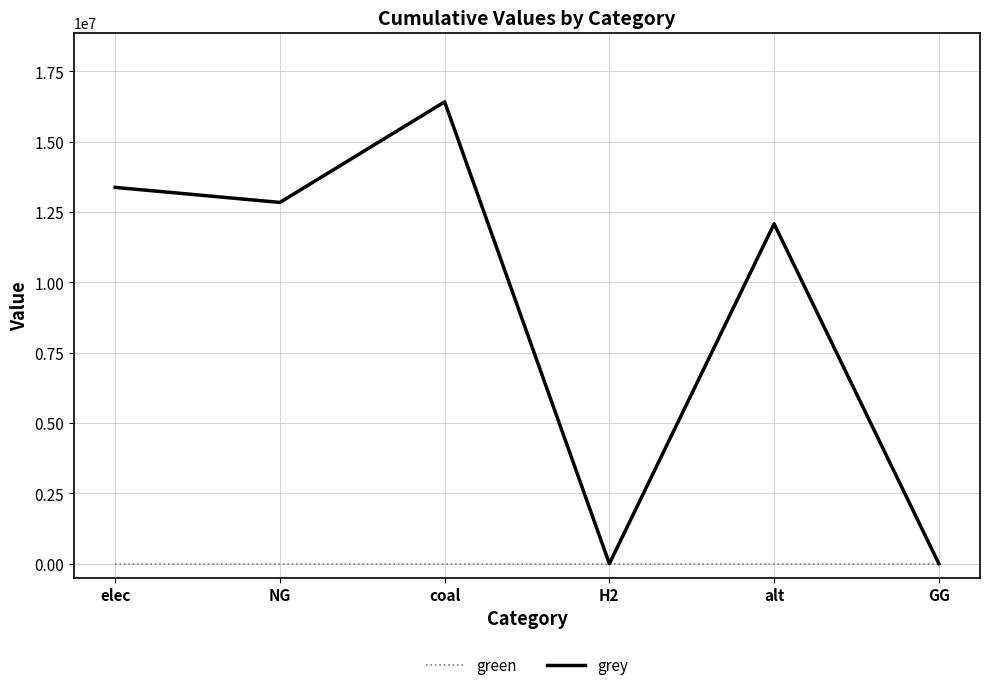

List the series in order of their peak value, highest first.

grey, green